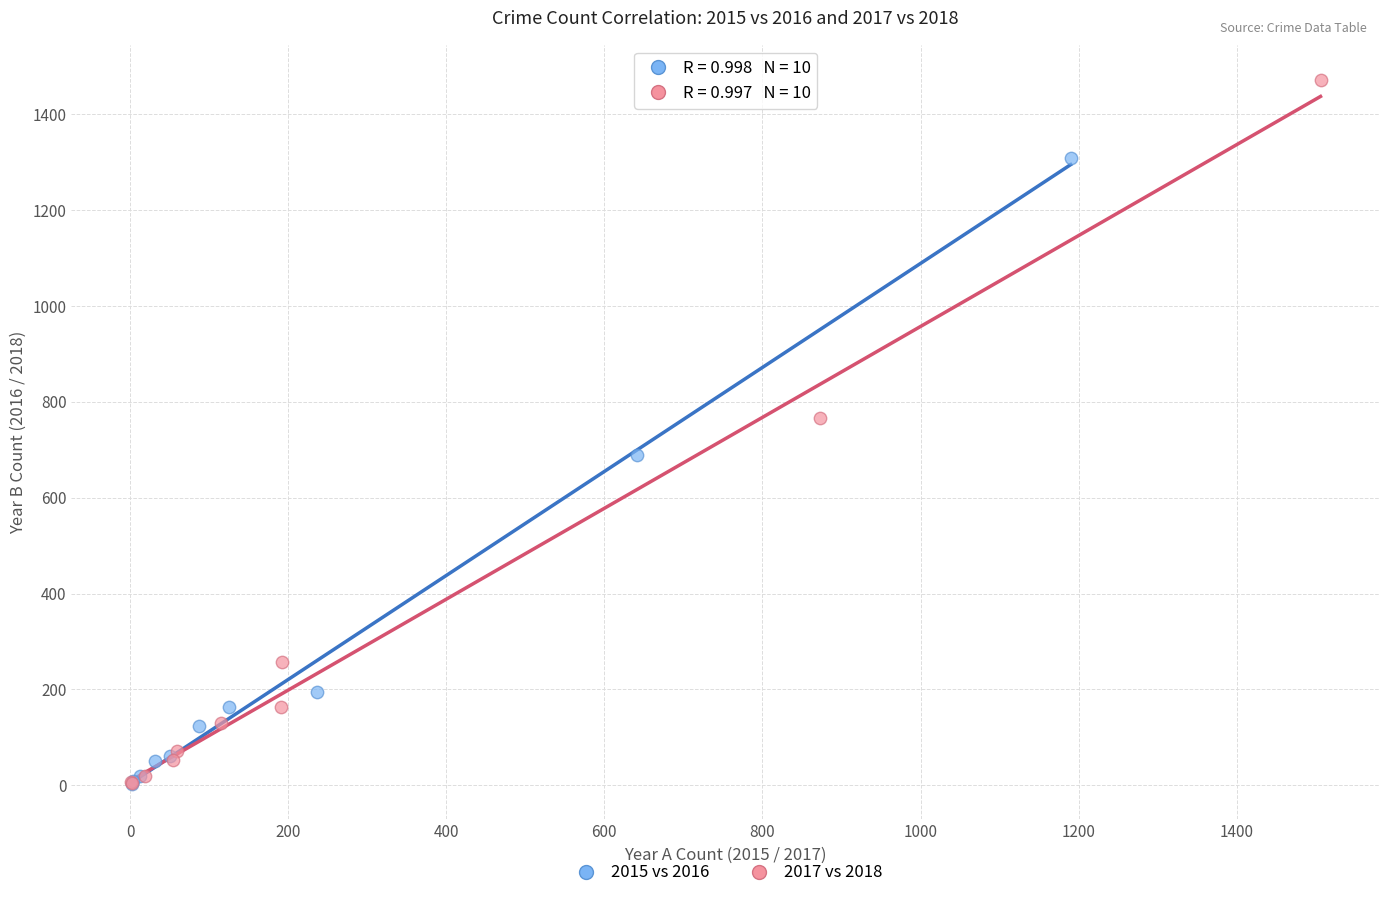

Which series reaches the maximum Y coordinate?

2017 vs 2018